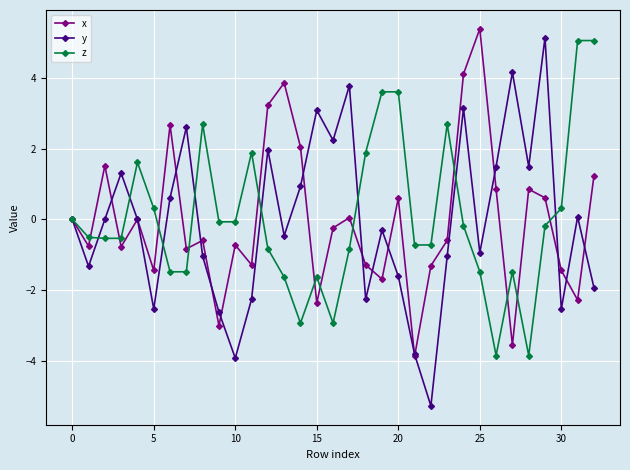

True or false: z has more than 2 points higher than both neighbors.

True